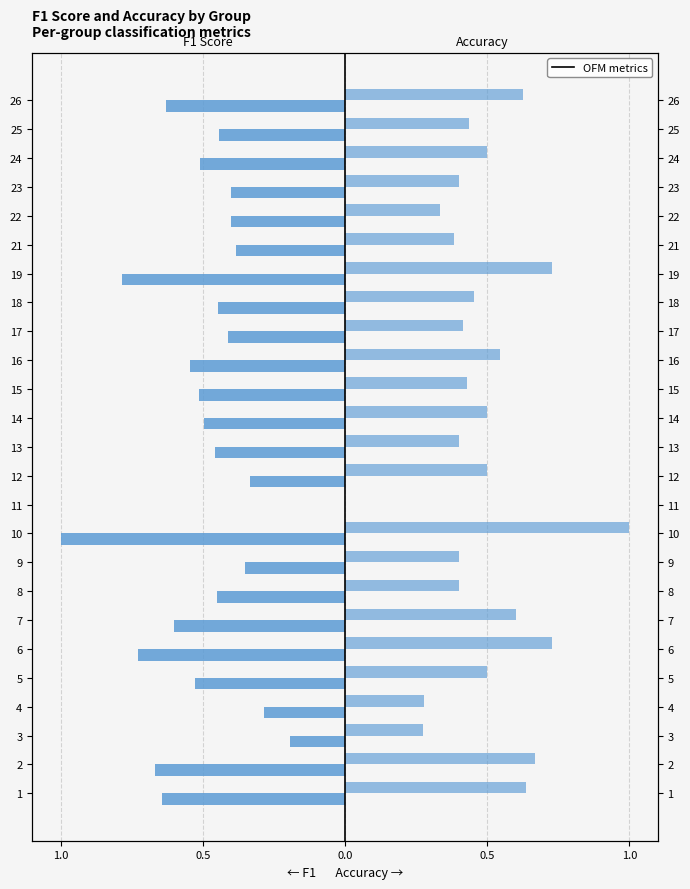

What is the difference between the maximum and minimum values in the accuracy series?

1.0